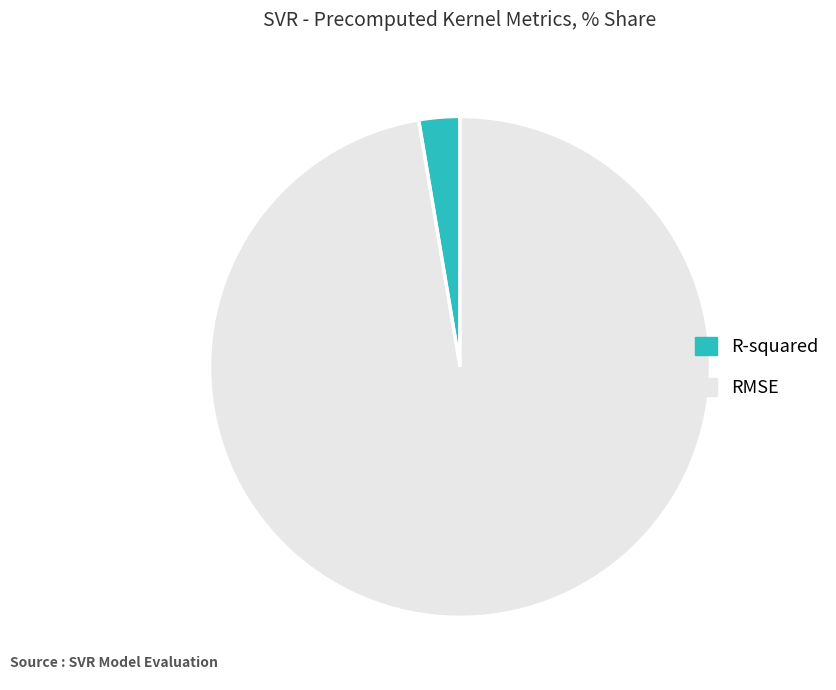

True or false: RMSE accounts for 97% of the total.

True